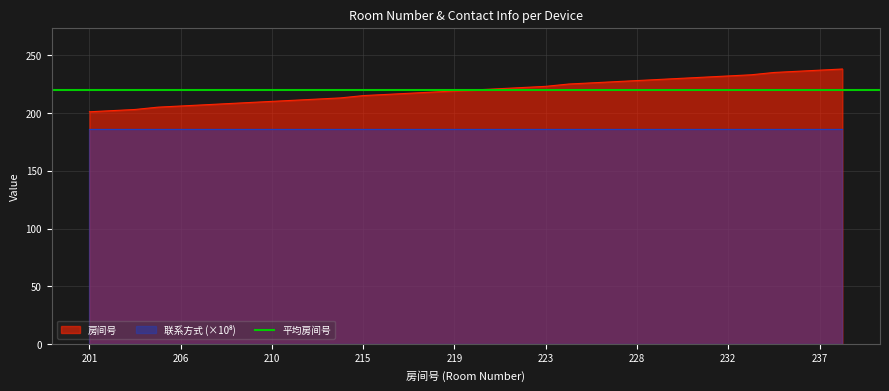

What is the difference between the maximum and minimum values?

37